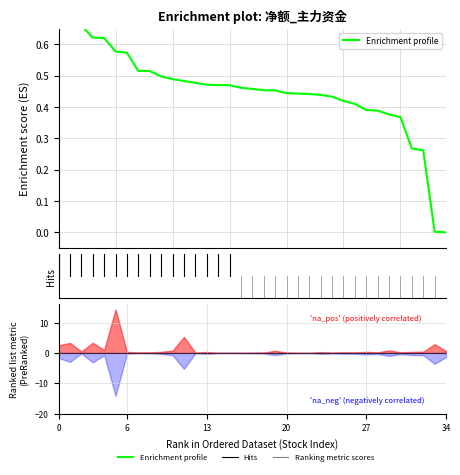

At which label is the value closest to 0?

34